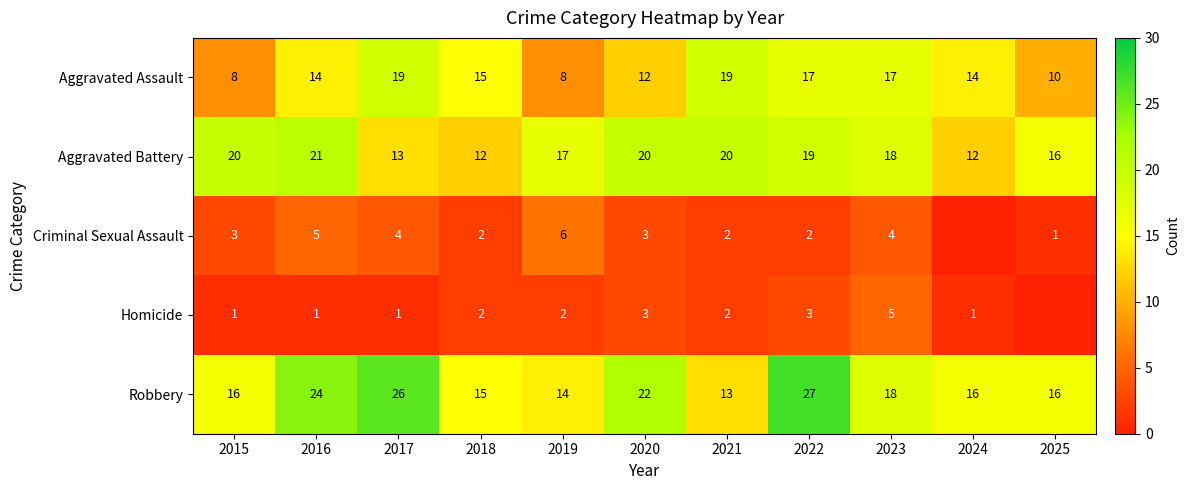

The value of Aggravated Assault at 2024 is 14. True or false?

True